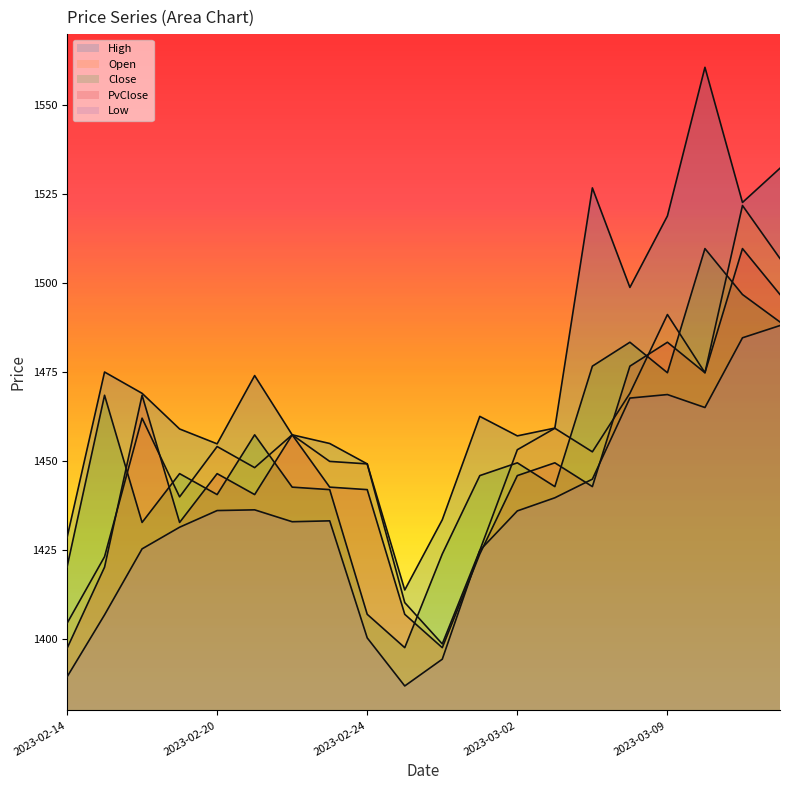

The PvClose series shows 2039.1 at 2023-02-17. True or false?

False